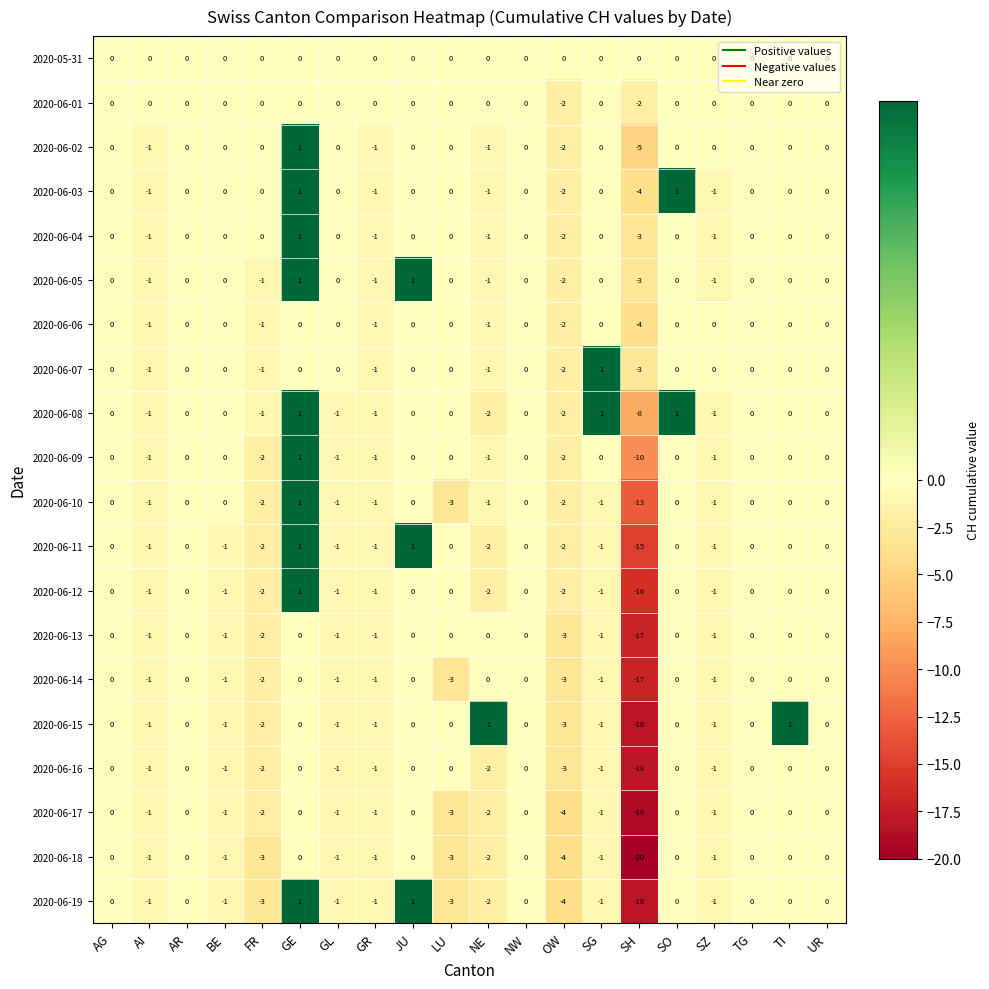

Is it true that 2020-06-07 equals 2 at AG?

False